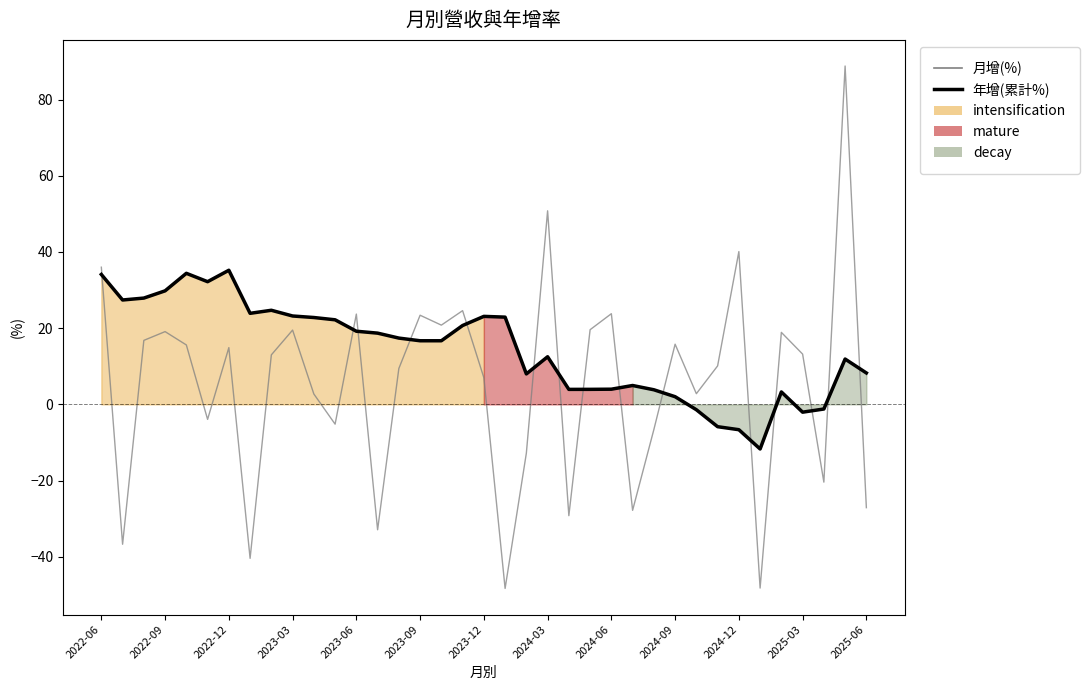

What is the difference between the highest and lowest values at 32?

15.6